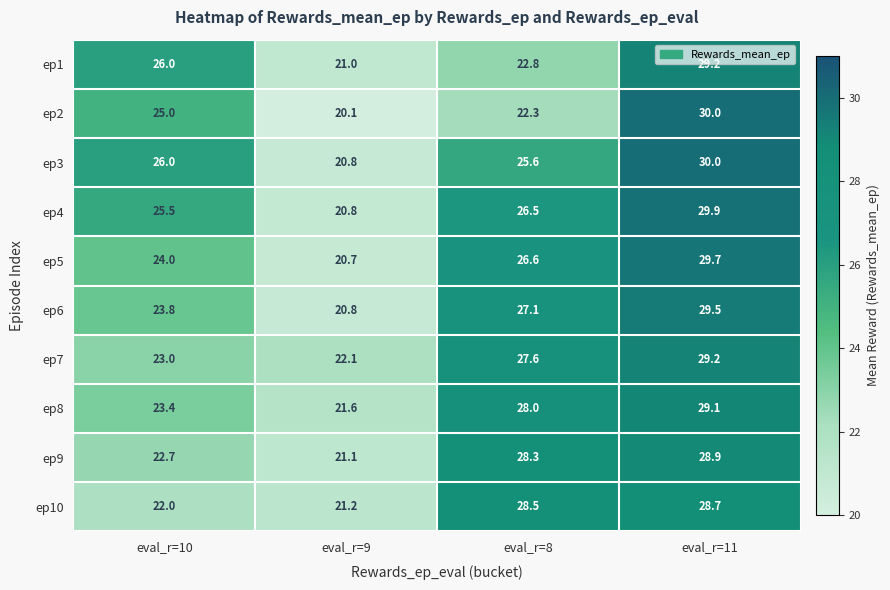

How many distinct data groups are displayed?

10